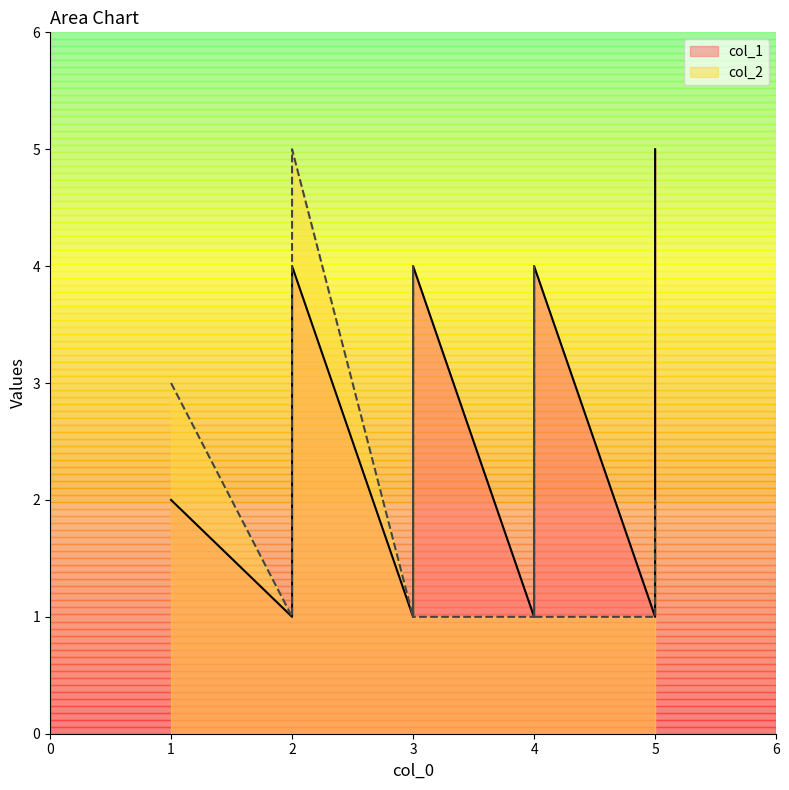

What is the difference between the col_1 values at 5 and 3?

4